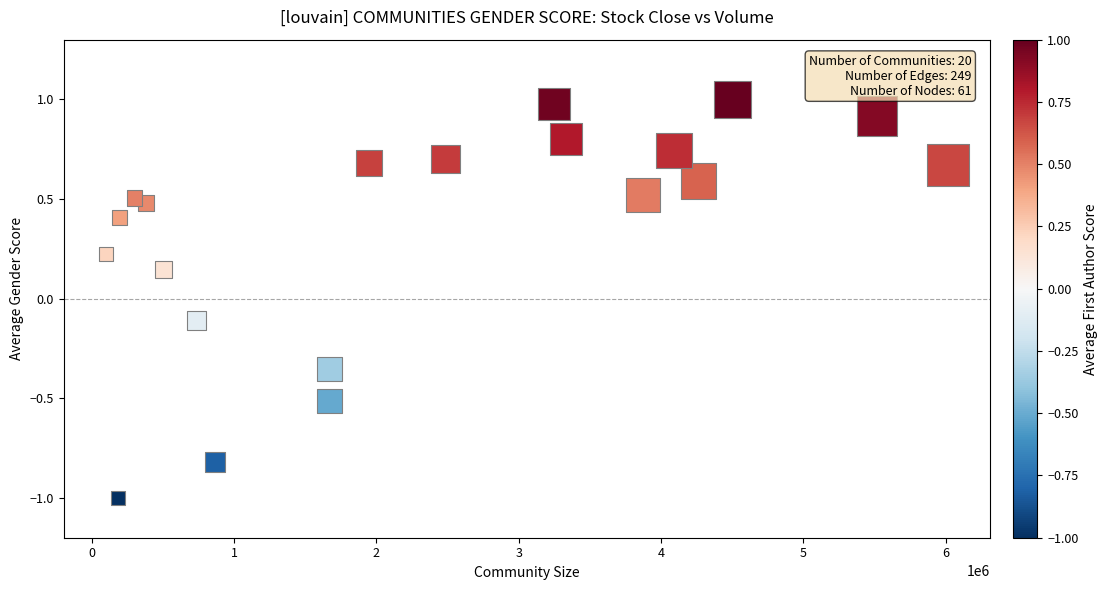

What is the range of Y values (max minus min)?

2.0